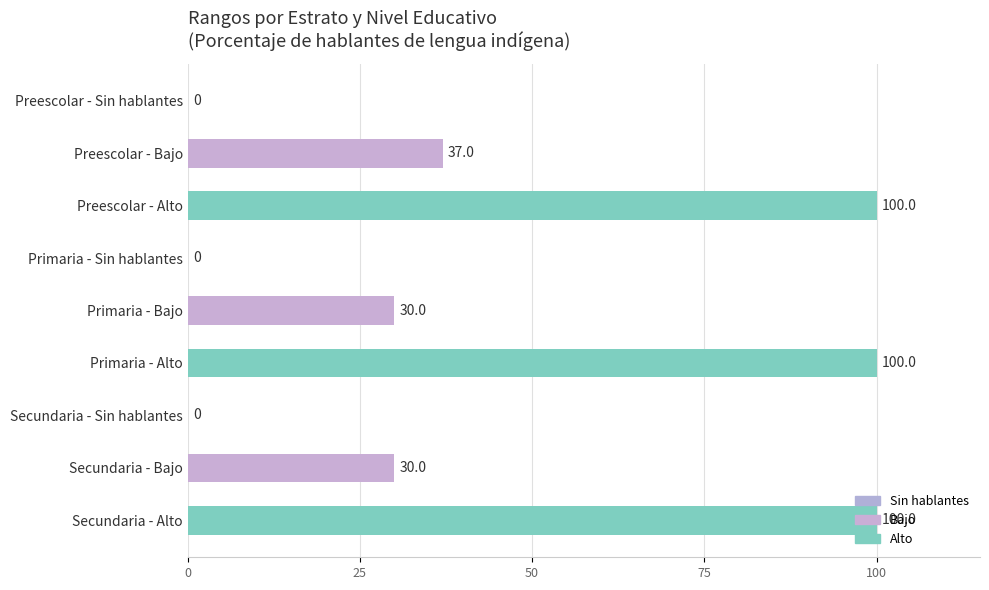

What is the sum of the values at Primaria - Sin hablantes and Preescolar - Alto?

100